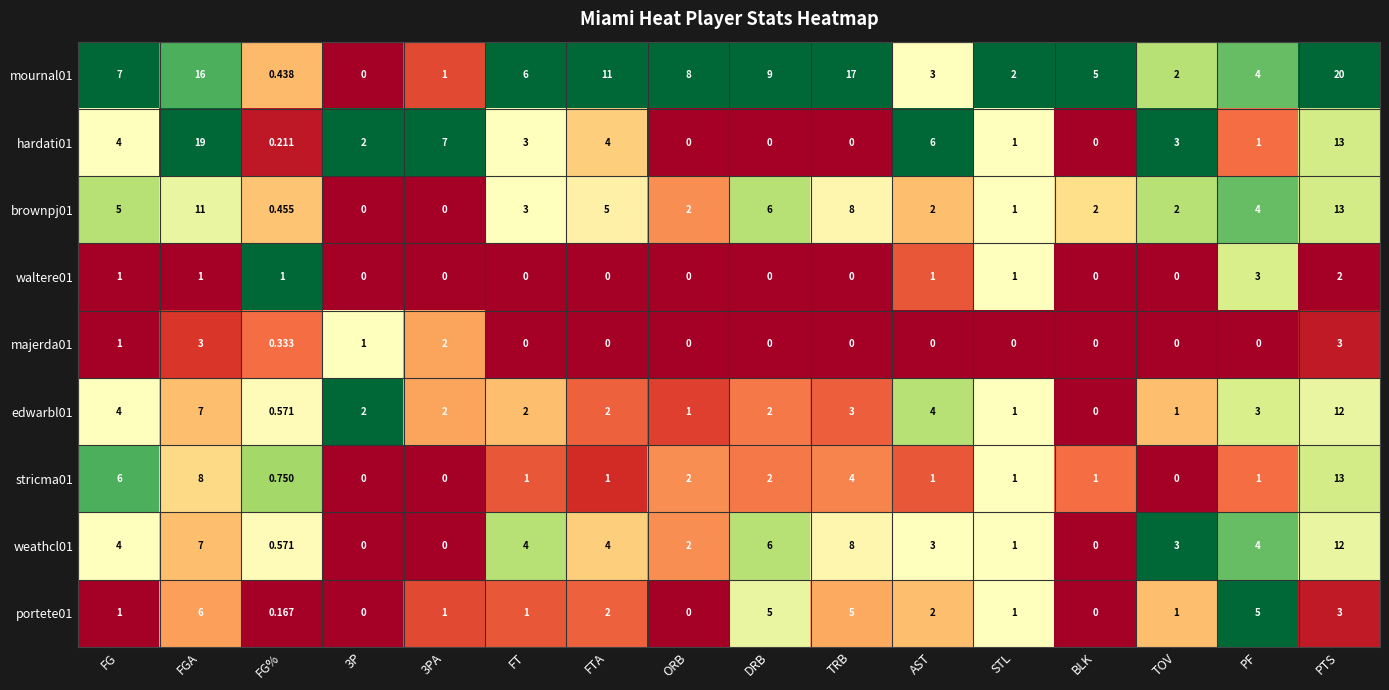

At which label does edwarbl01 reach its minimum?

BLK